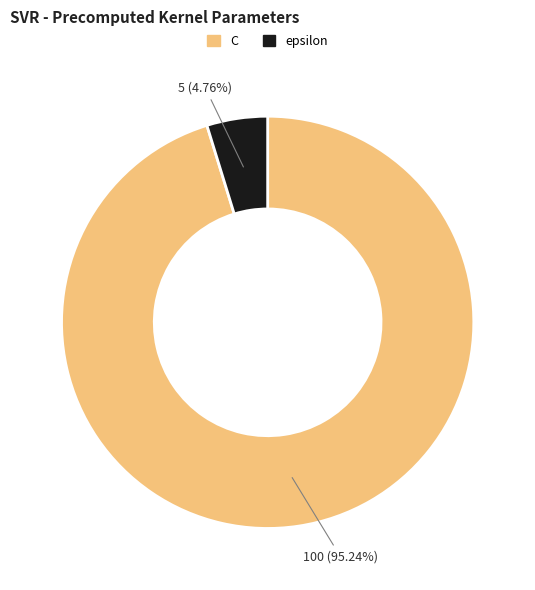

To the nearest percent, what is the difference between the largest and smallest slice percentages?

90%